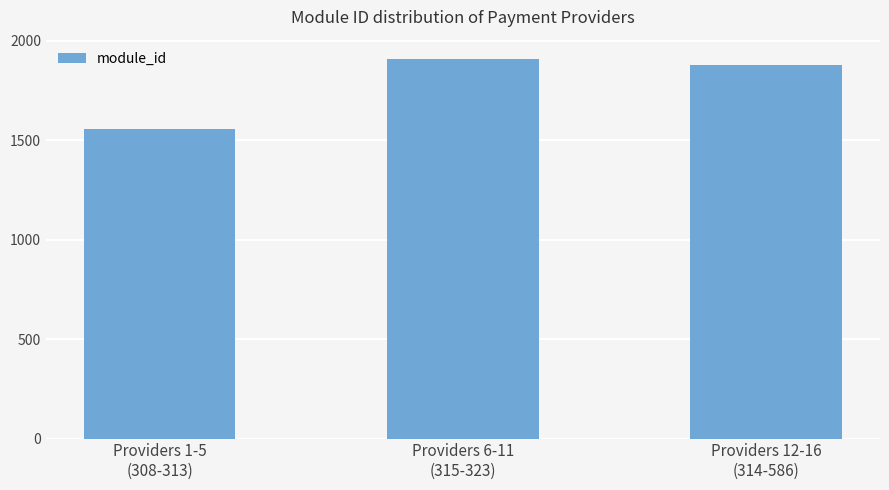

What is the difference between the maximum and minimum values?

355